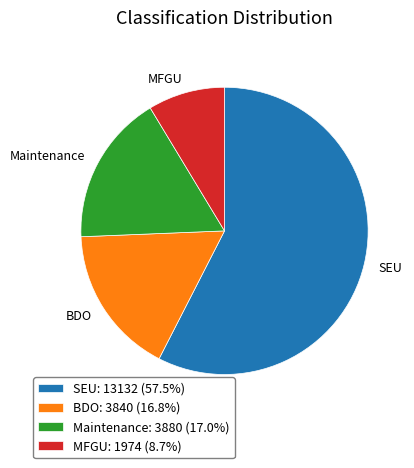

Is there a majority slice in this chart?

Yes